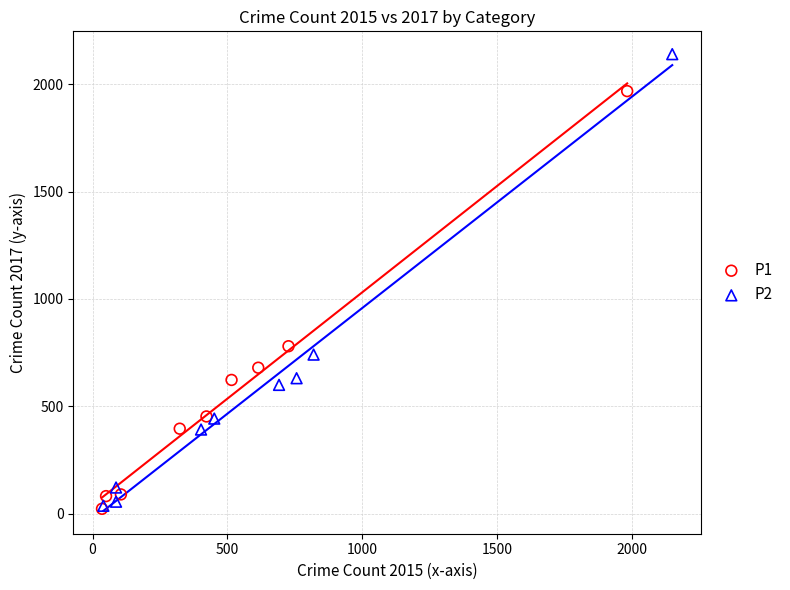

What are all the series names shown in the legend?

P1, P2